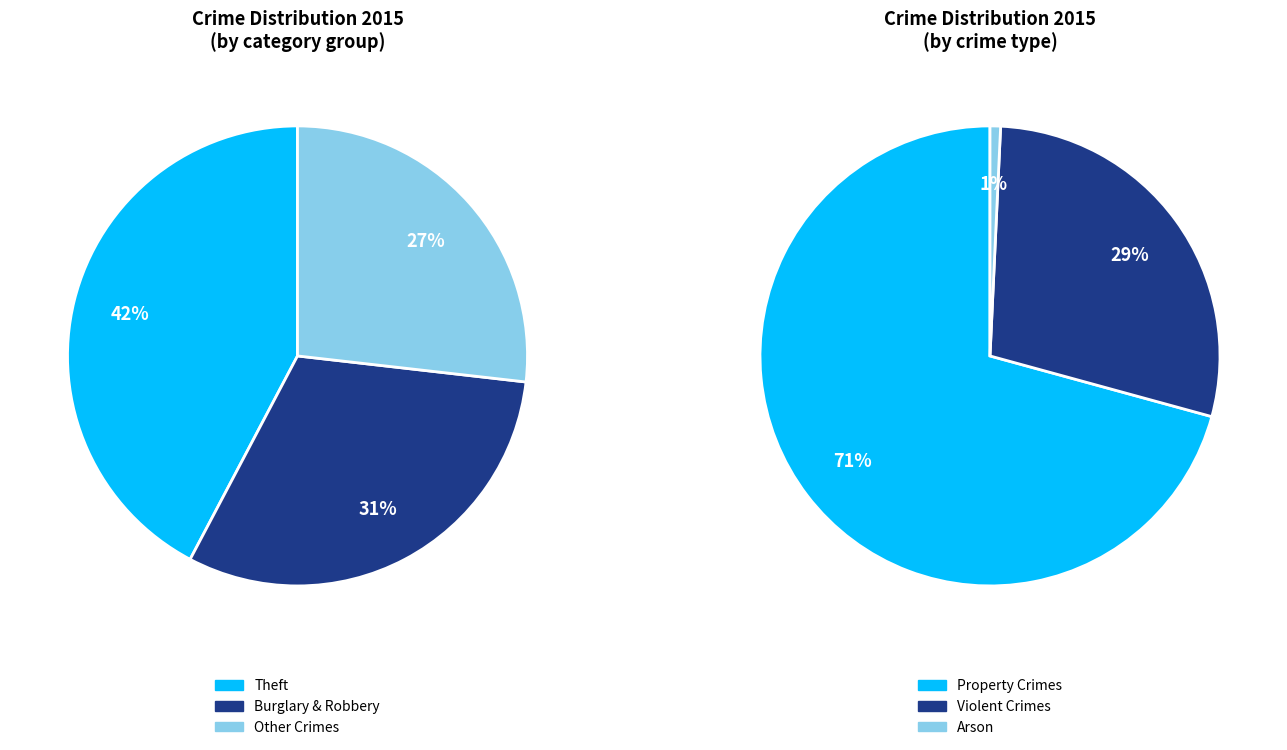

Which slice is the largest?

Theft